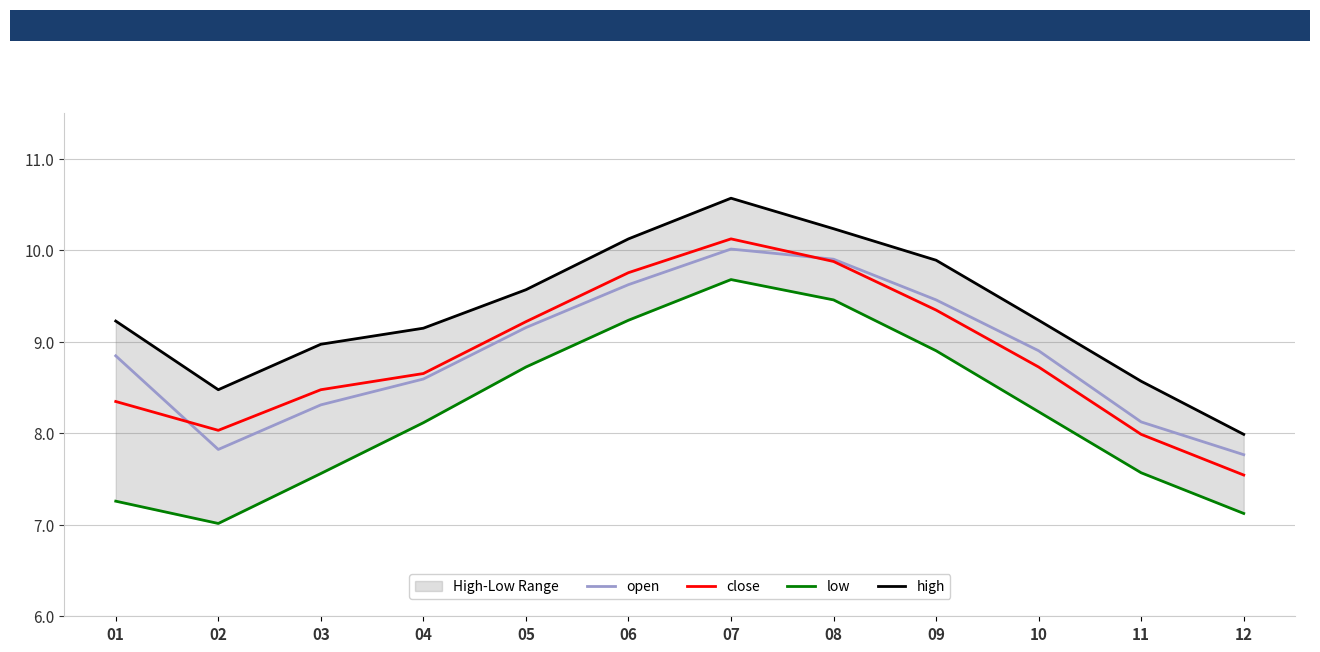

True or false: close has more than 1 interior local peaks.

False